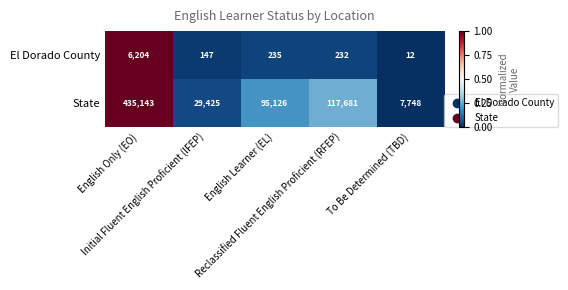

Which series has the widest spread of values?

State